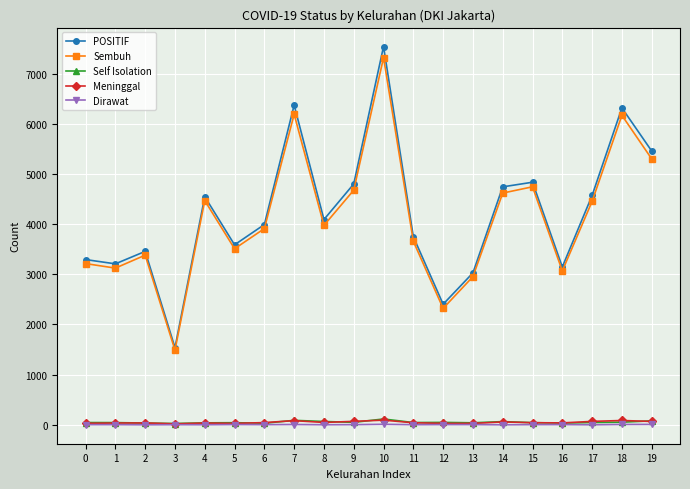

True or false: Dirawat has a value of 9 at 19.

True